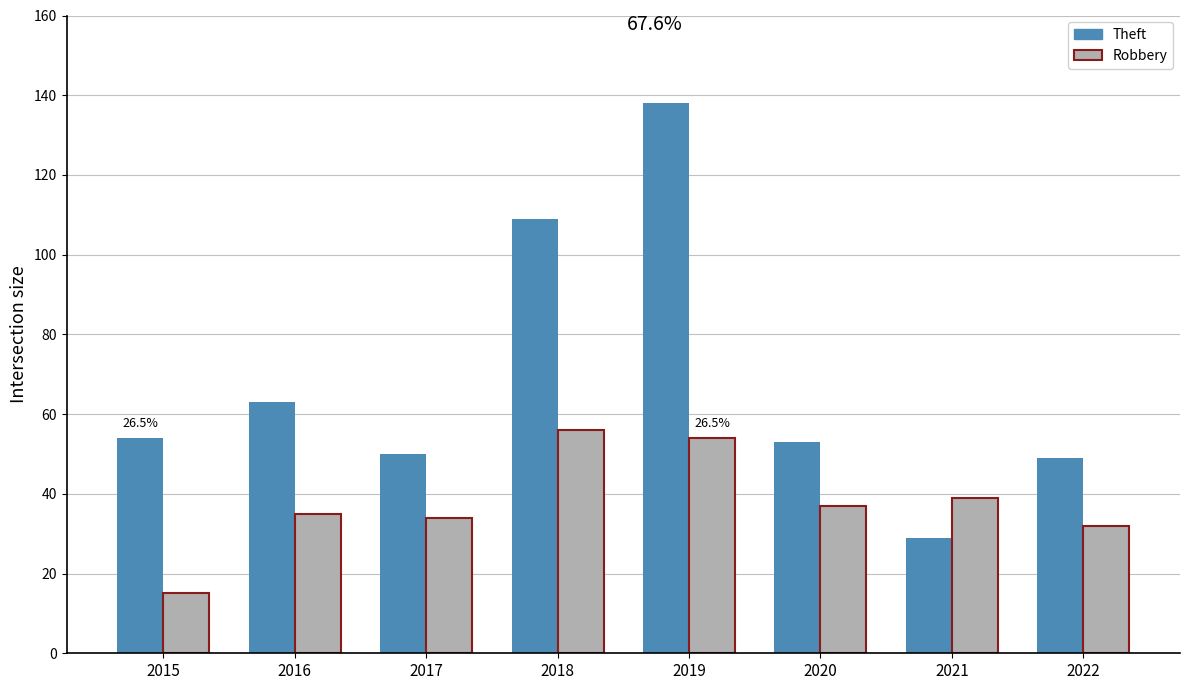

How many groups of bars are there?

8